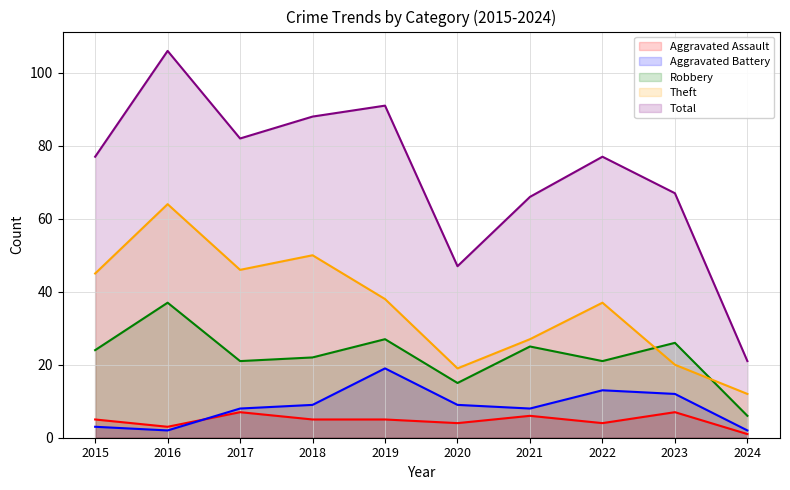

How many lines are shown in the chart?

5